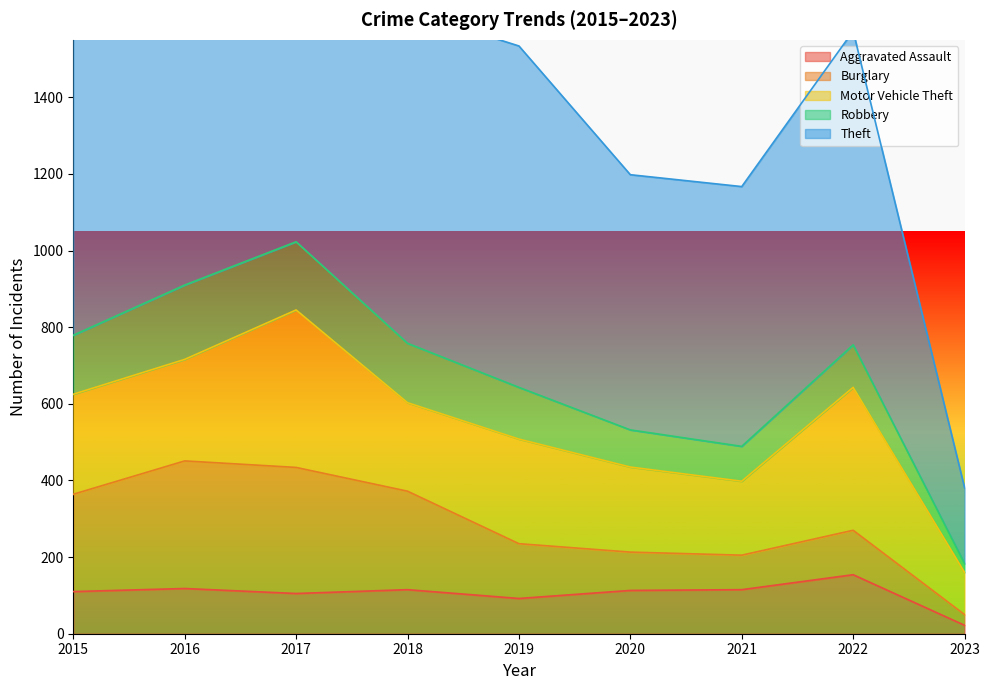

Is it true that Motor Vehicle Theft equals 261 at 2015?

True